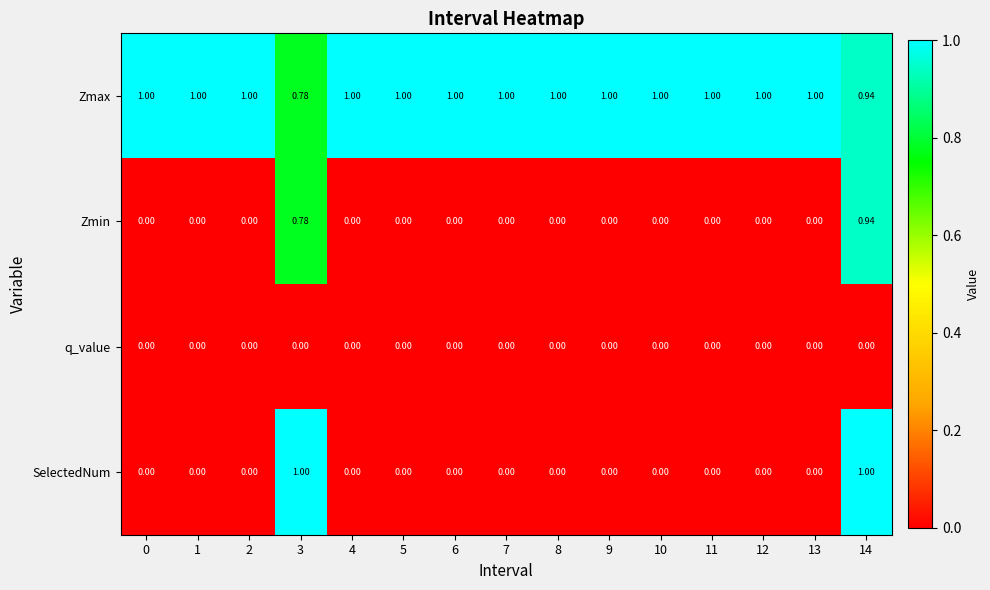

How many values in SelectedNum are above zero?

2